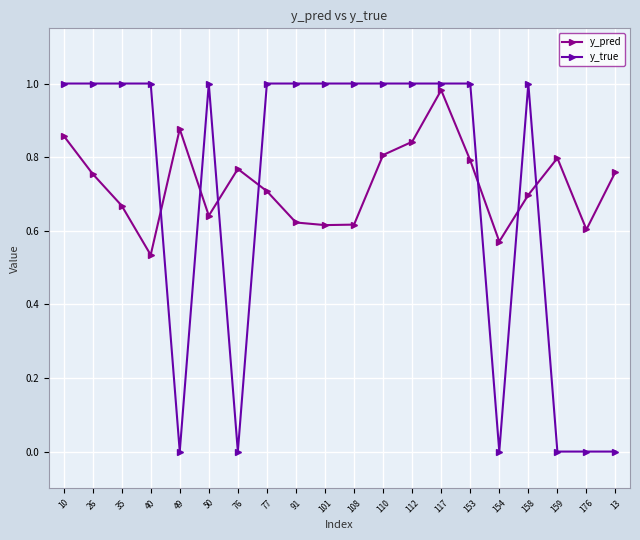

Is this an area chart (filled region under the line)?

No